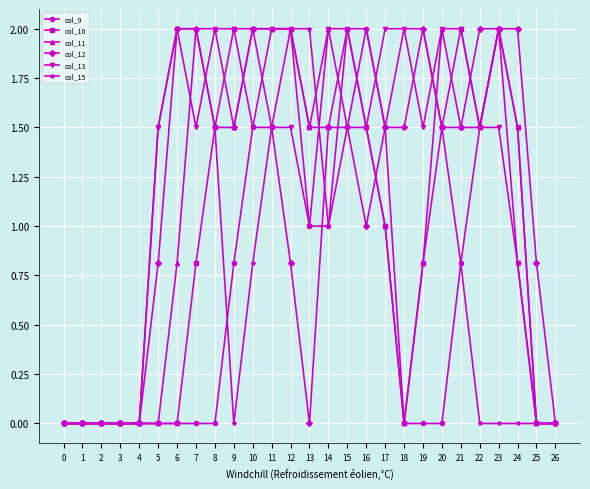

Is it true that col_12 equals 1.5 at 9?

True